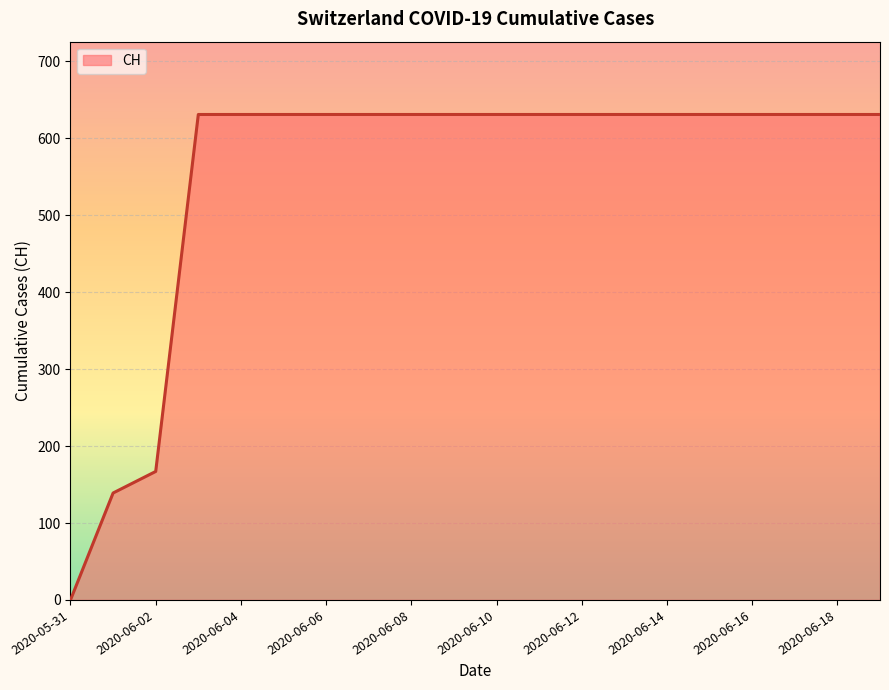

What is the average value?

552